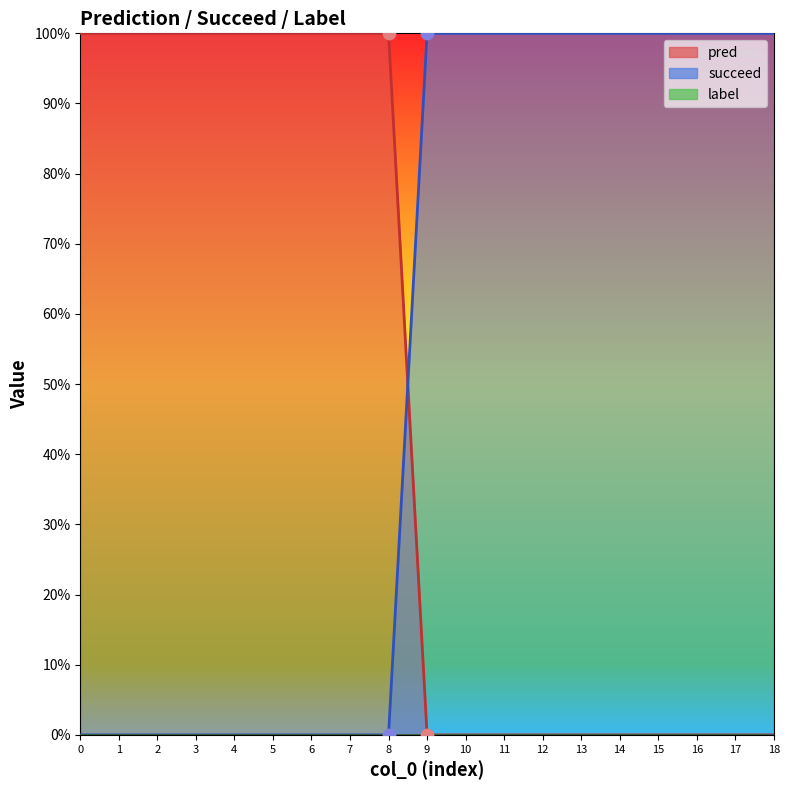

Which series contains the lowest Y value?

pred